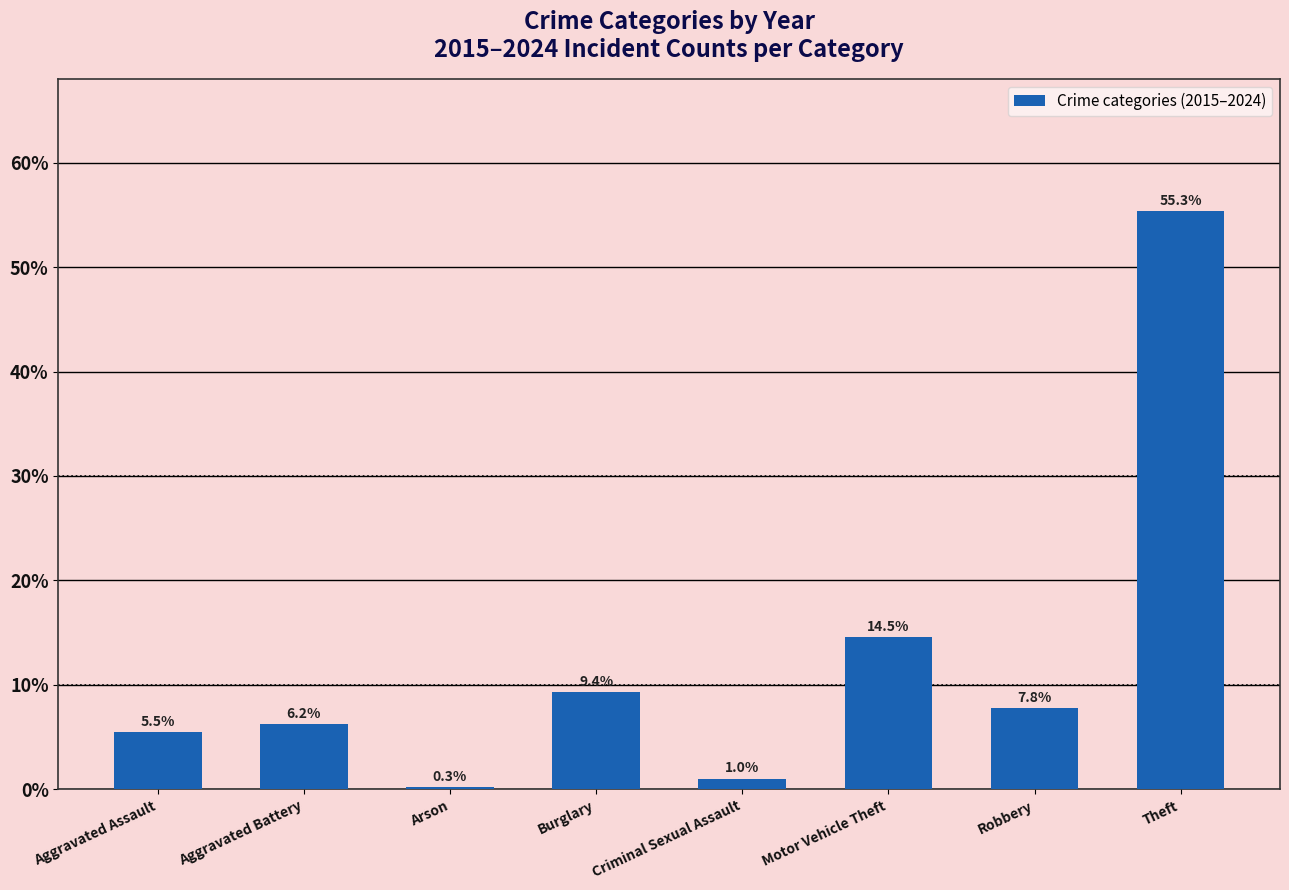

Is it true that the value at Motor Vehicle Theft is 14.5?

True